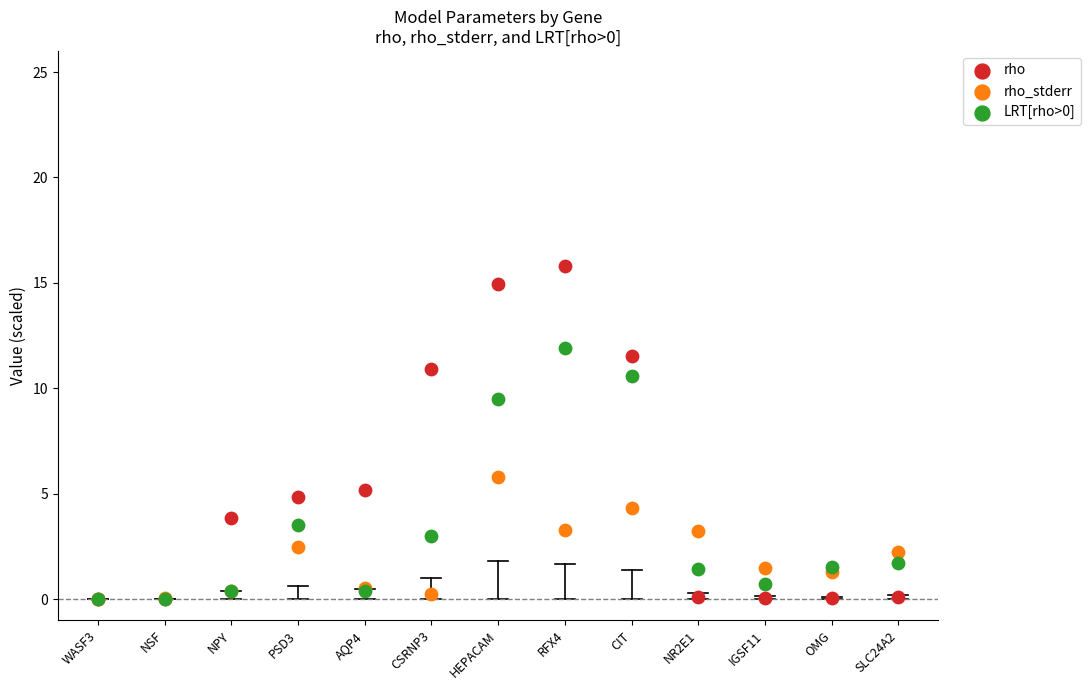

Across all series, what Y value is closest to 7?

5.8